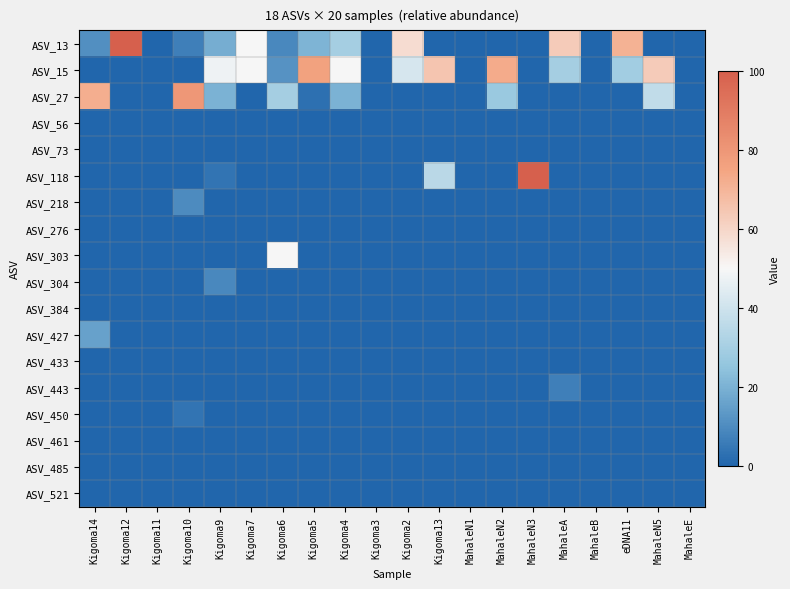

What is the difference between the highest and lowest values at Kigoma12?

100